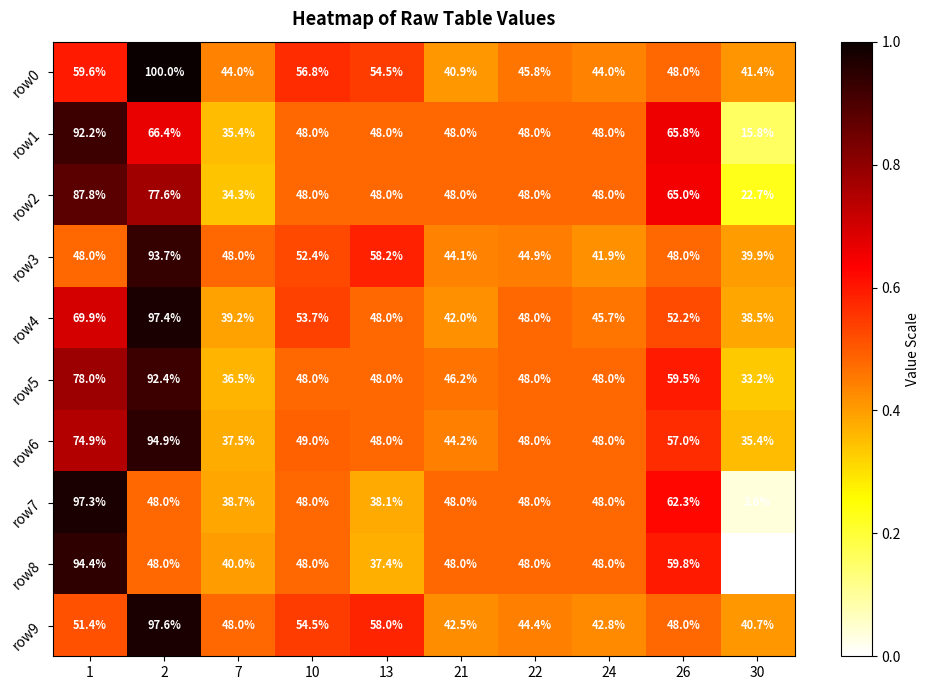

The row0 series shows 87.1 at 10. True or false?

False